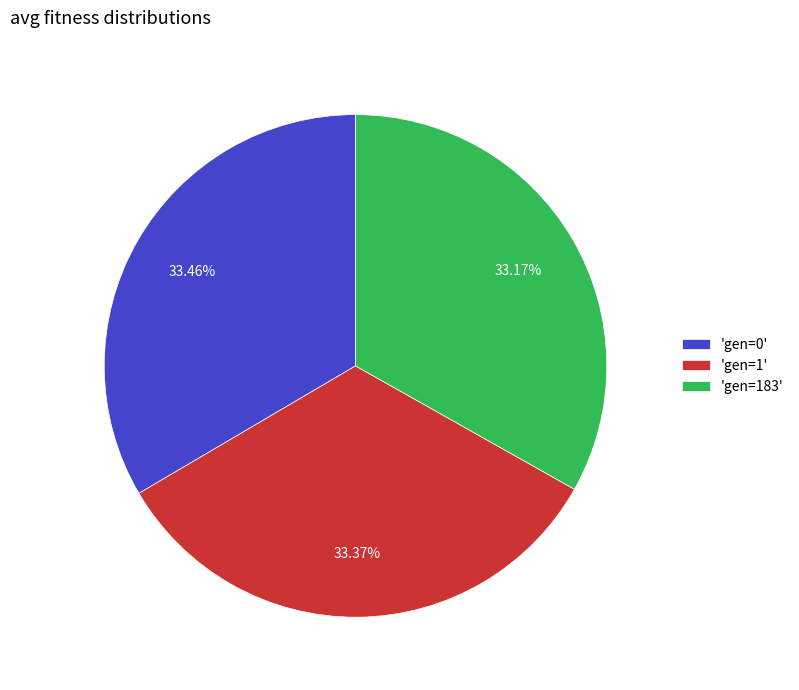

Count the number of slices in the pie.

3